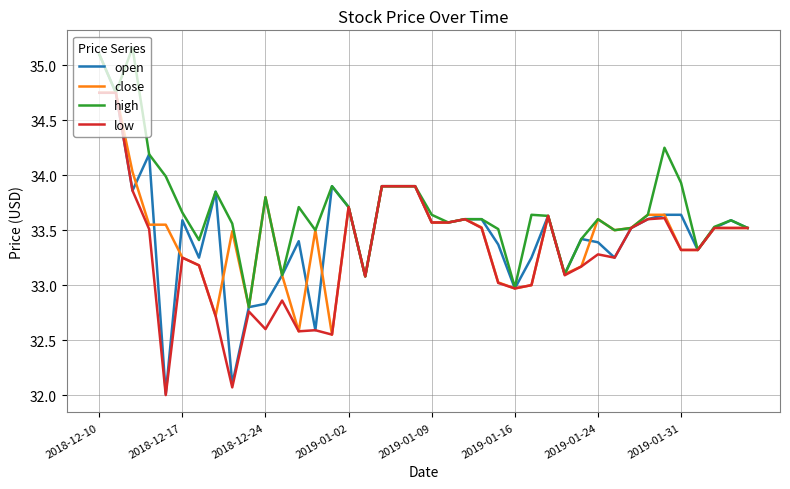

Which series has the widest spread of values?

open